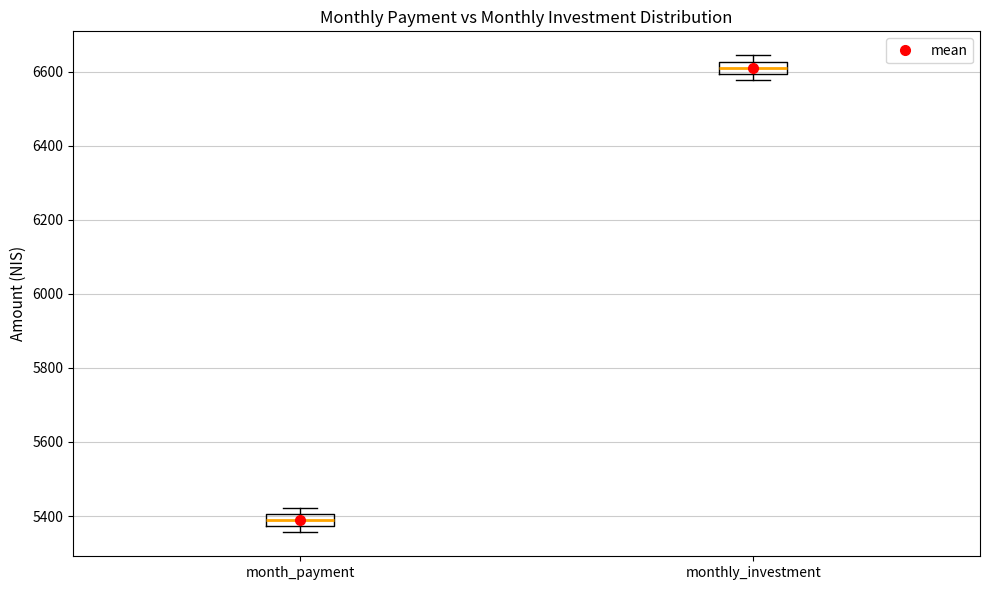

Reading left to right, read every box against the y-axis: the position of its median line, the range the box covers, and the ends of its whiskers. The values are not printed on the chart, so give them approximately, as read against the axis.

month_payment: median 5400 (inside the box), box 5380 to 5400, whiskers 5360 to 5420
monthly_investment: median 6600 (inside the box), box 6600 to 6620, whiskers 6580 to 6640